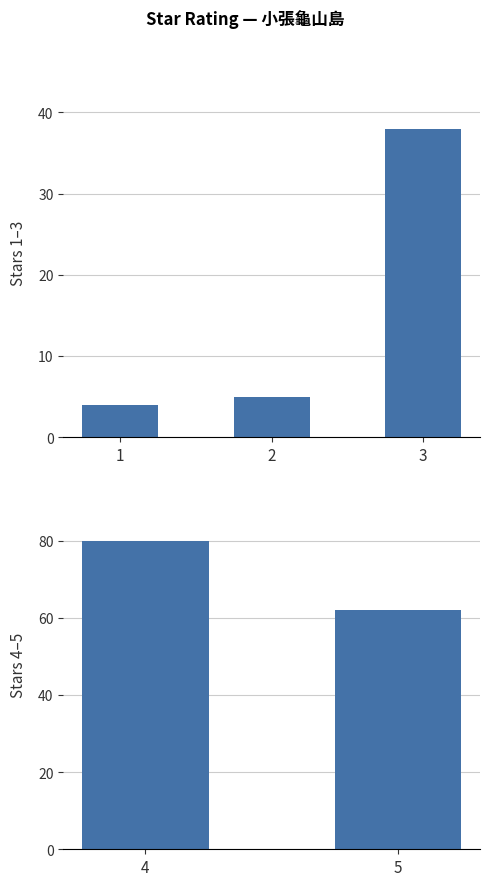

What is the sum of all count_by_star values?

189